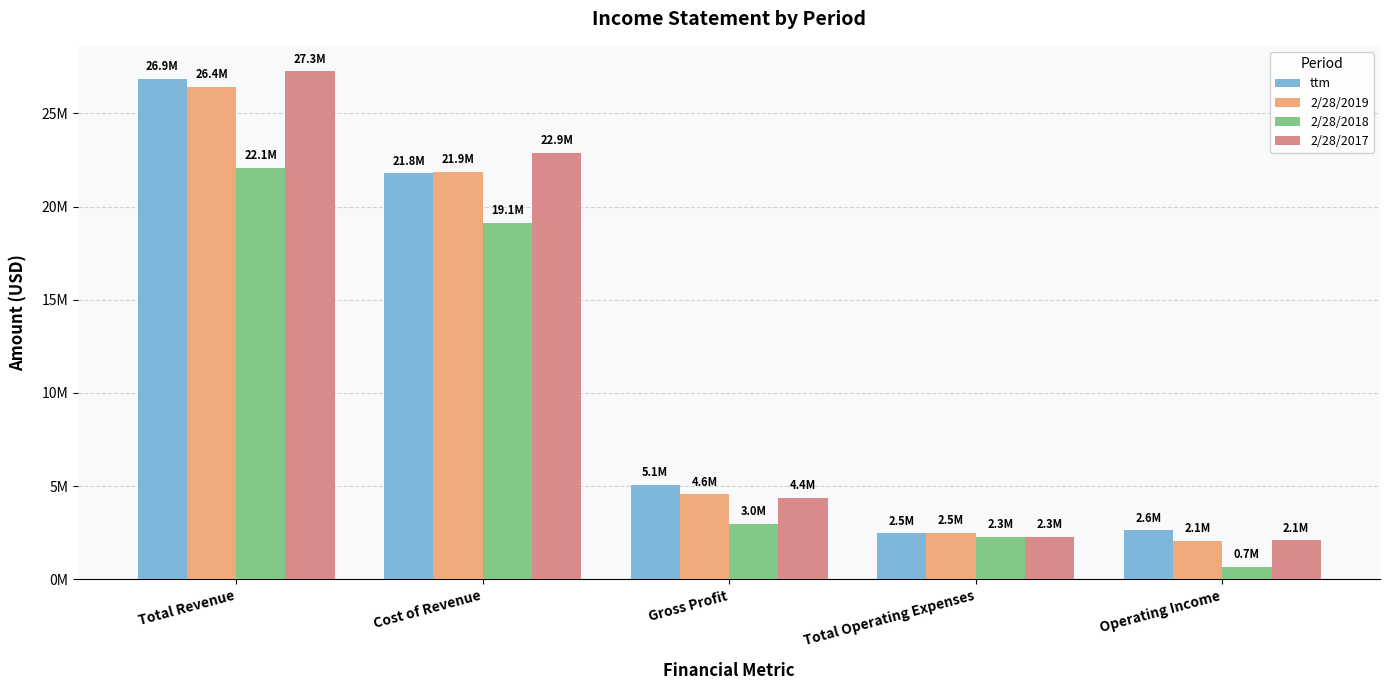

List the series in order of their peak value, highest first.

2/28/2017, ttm, 2/28/2019, 2/28/2018